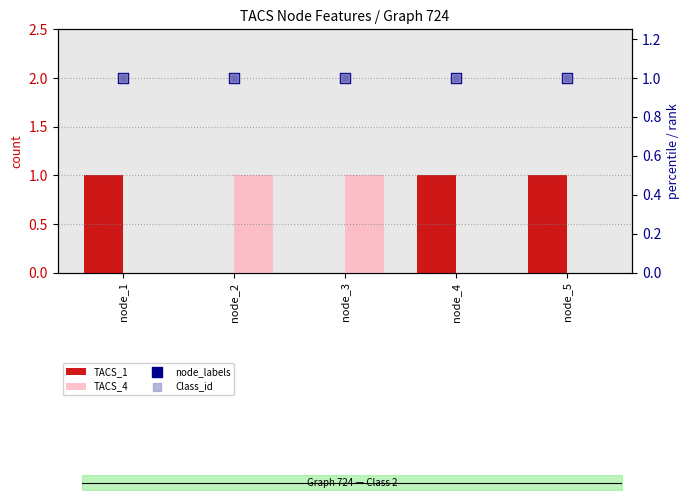

Which series has the largest Y range (max minus min)?

TACS_1